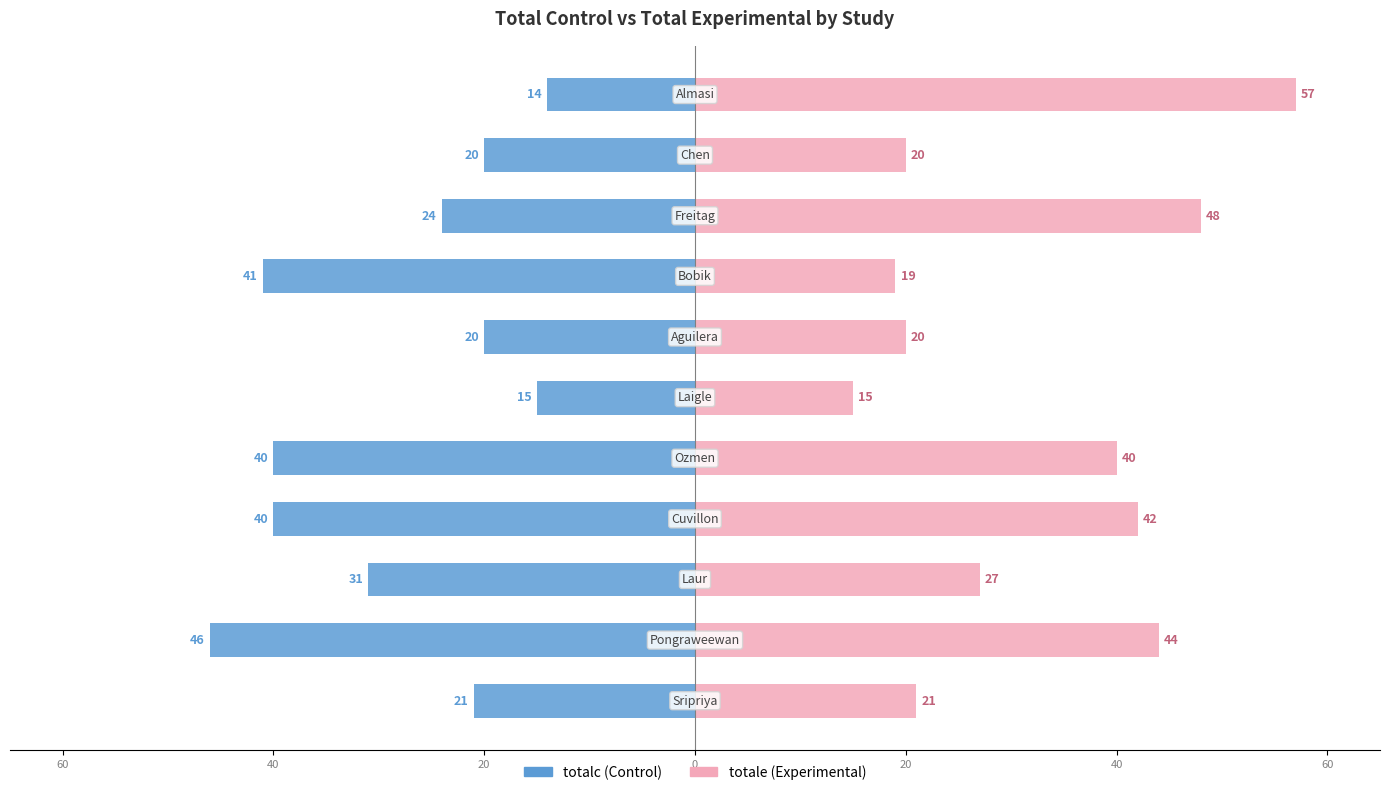

At which category is the sum across all series the highest?

10